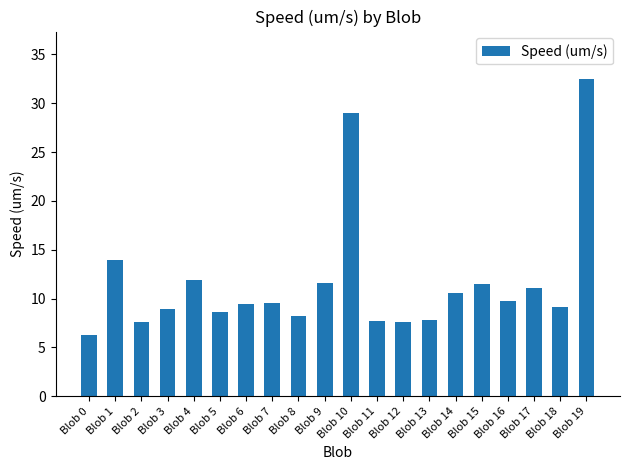

What is the ratio of the value at Blob 12 to the value at Blob 10?

0.3